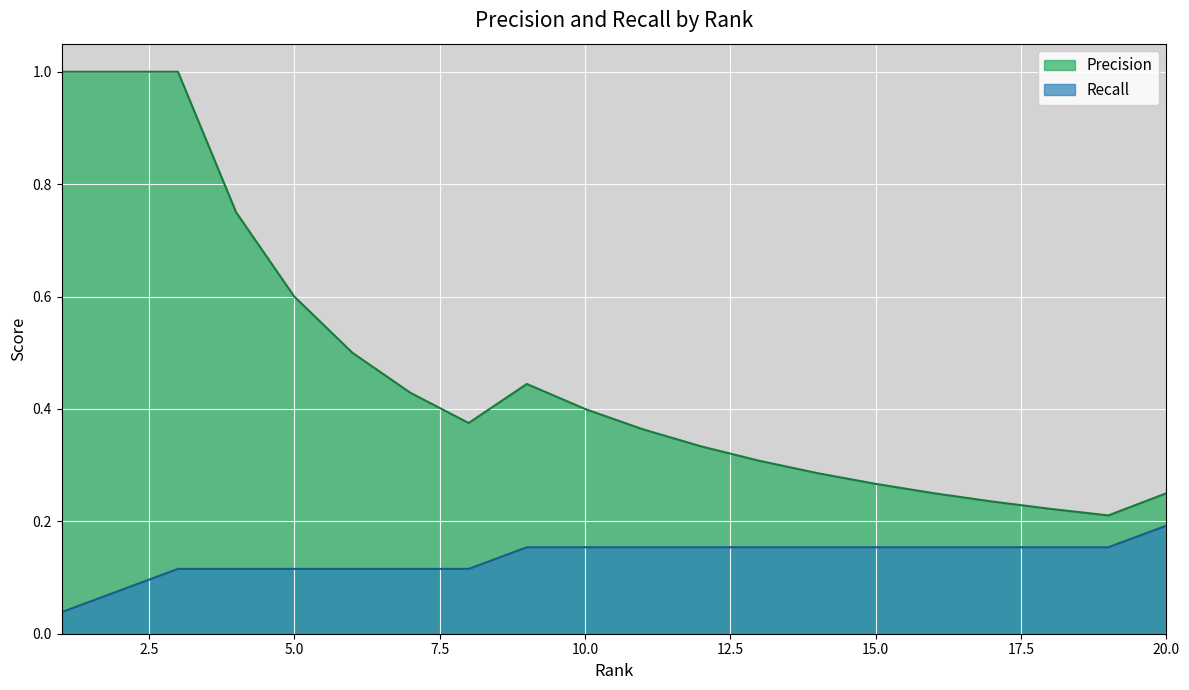

What are all the series names shown in the legend?

Precision, Recall